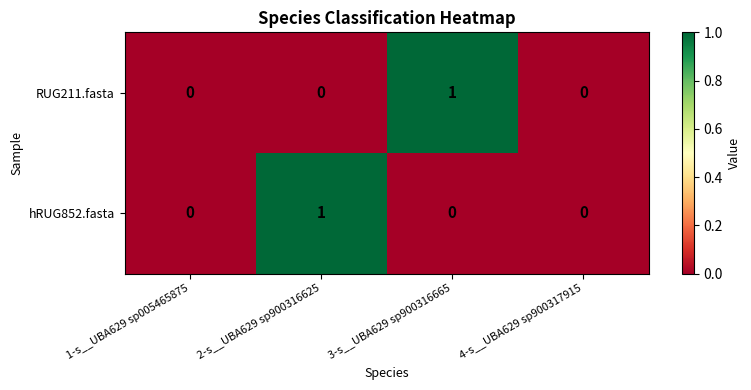

What is the maximum value shown in the chart?

1